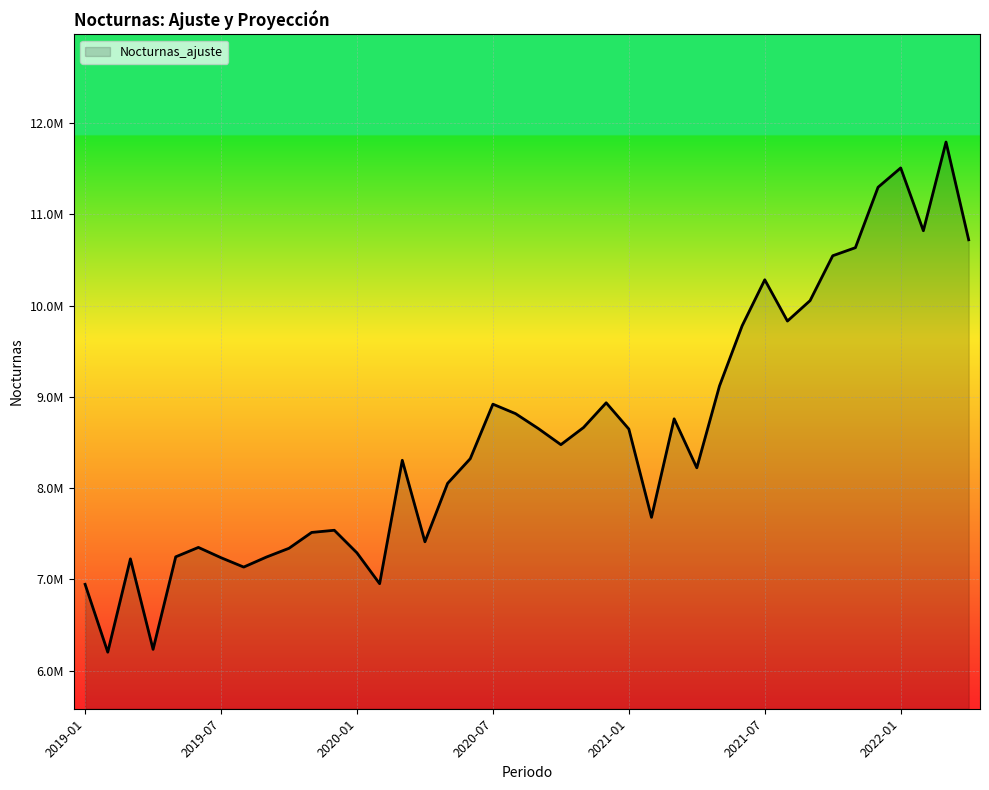

Is this an area chart (filled region under the line)?

Yes